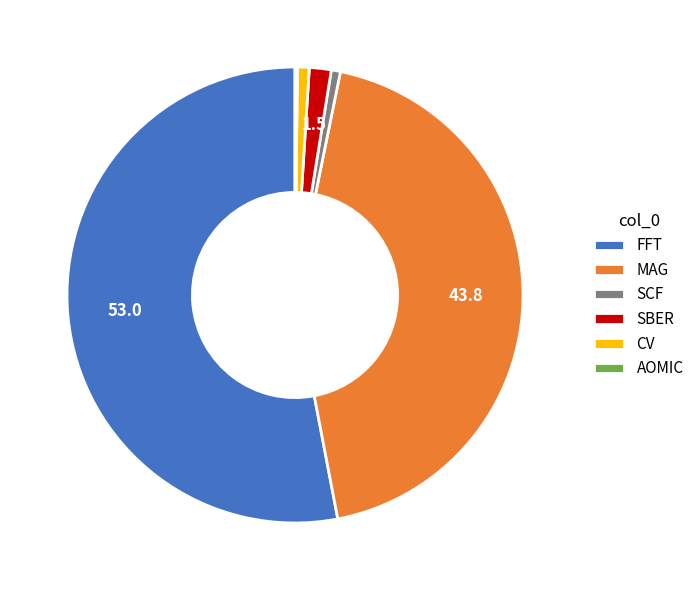

Combined, do FFT and MAG account for over 50%?

Yes